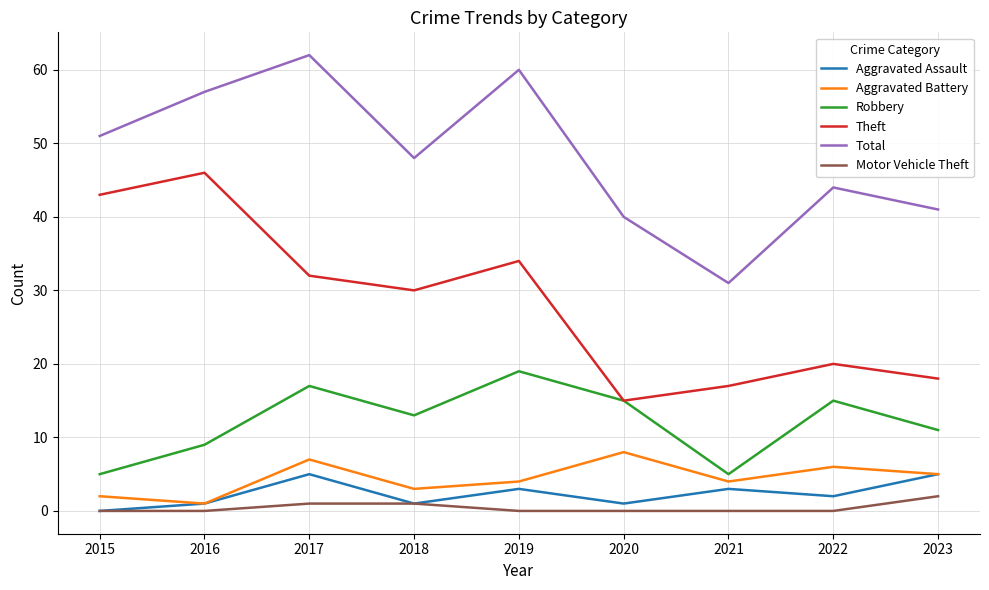

What are all the series names shown in the legend?

Aggravated Assault, Aggravated Battery, Robbery, Theft, Total, Motor Vehicle Theft